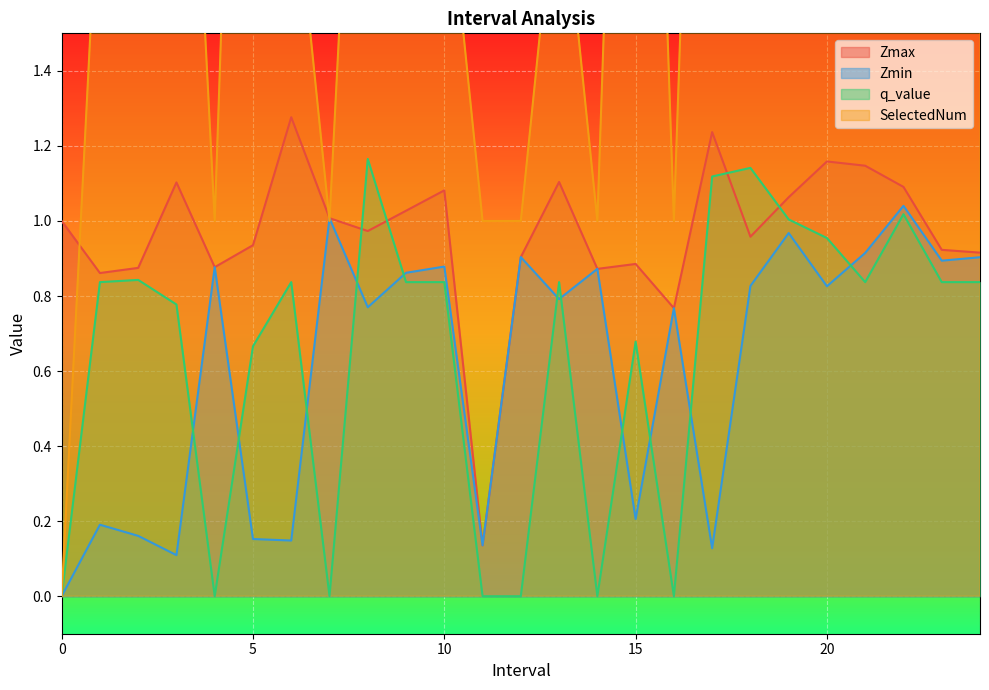

How many data points in Zmin are above 0?

24